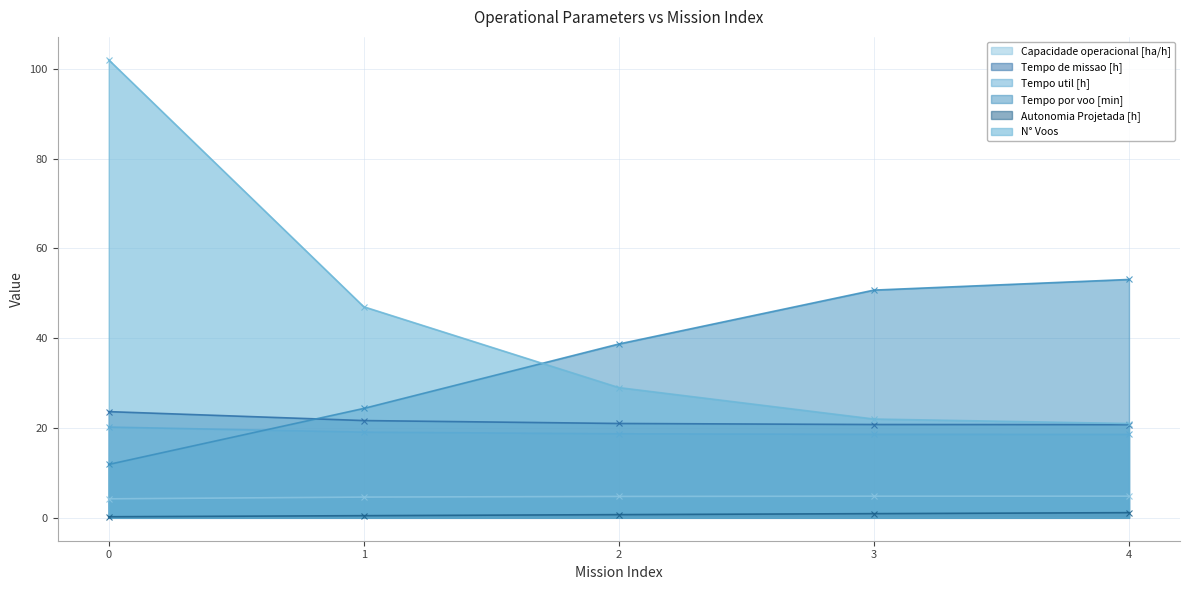

Between 0 and 3, which series saw the biggest shift?

N° Voos